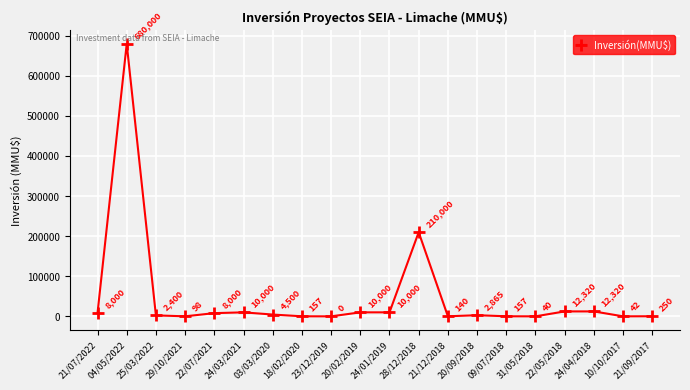

At which label does the data first exceed 4500?

21/07/2022